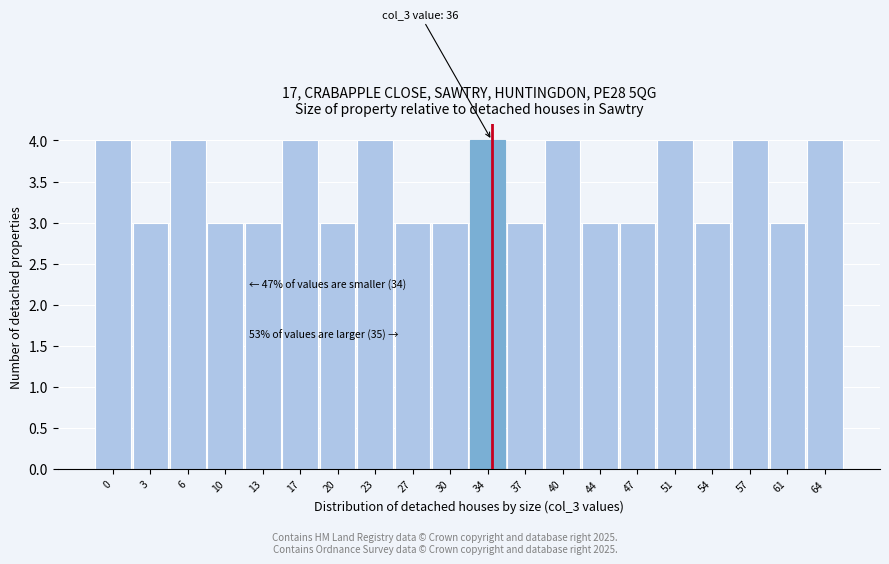

Reading right to left, transcribe all the data shown in this chart.

64=4	61=3	57=4	54=3	51=4	47=3	44=3	40=4	37=3	34=4	30=3	27=3	23=4	20=3	17=4	13=3	10=3	6=4	3=3	0=4